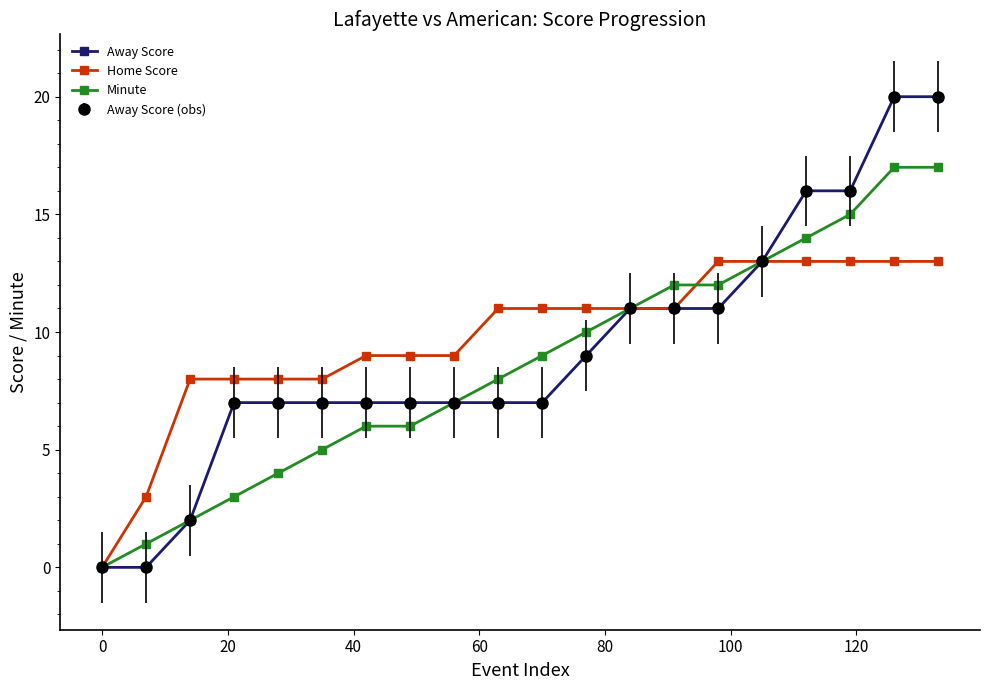

Reading right to left, extract all data points from this chart.

Away Score: 20	20	16	16	13	11	11	11	9	7	7	7	7	7	7	7	7	2	0	0
Home Score: 13	13	13	13	13	13	11	11	11	11	11	9	9	9	8	8	8	8	3	0
Minute: 17	17	15	14	13	12	12	11	10	9	8	7	6	6	5	4	3	2	1	0